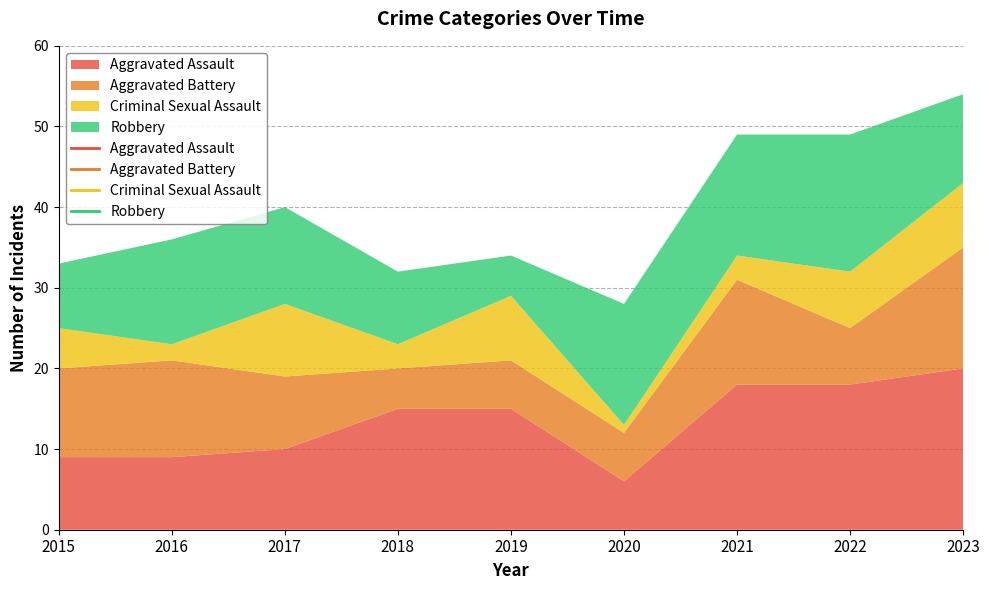

At which category is the sum across all series the highest?

2023